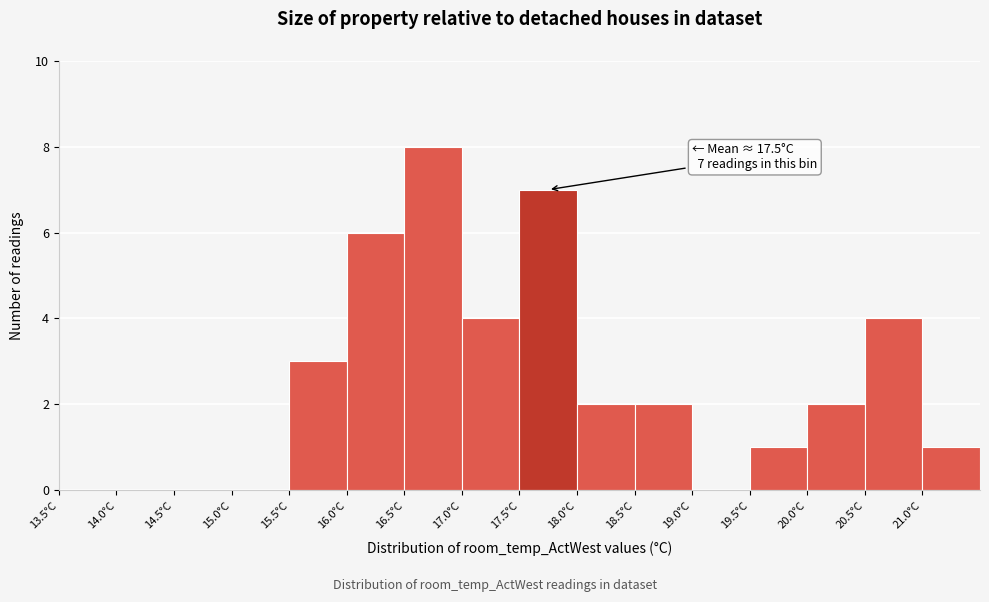

Over which range of the x-axis is the bar tallest?

16.5 to 17.0